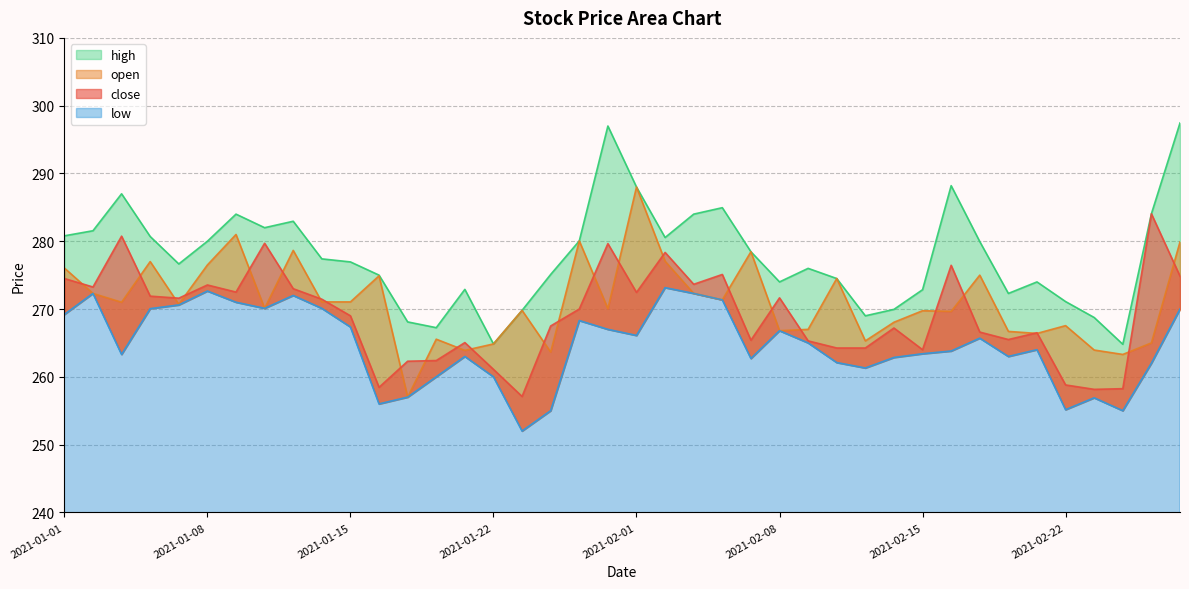

What is the label of the 1st point from the right?

2021-02-26